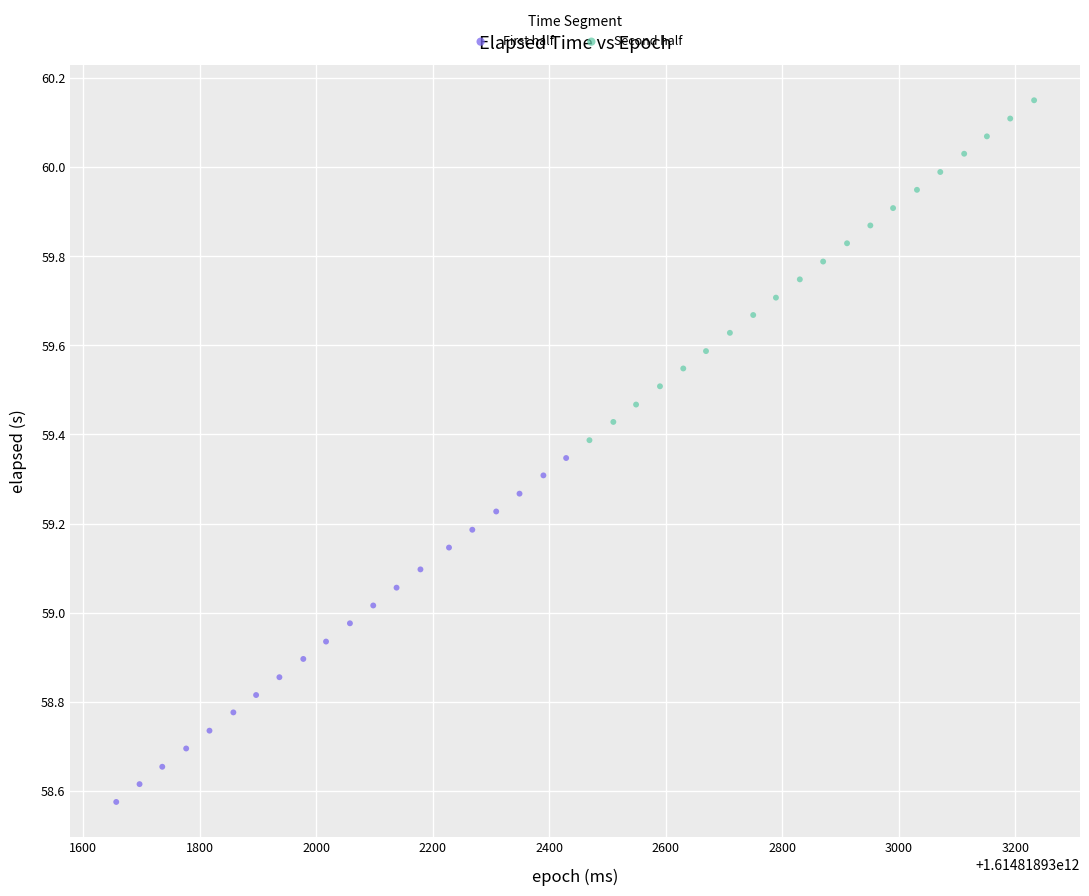

Which series contains the highest Y value?

Second half